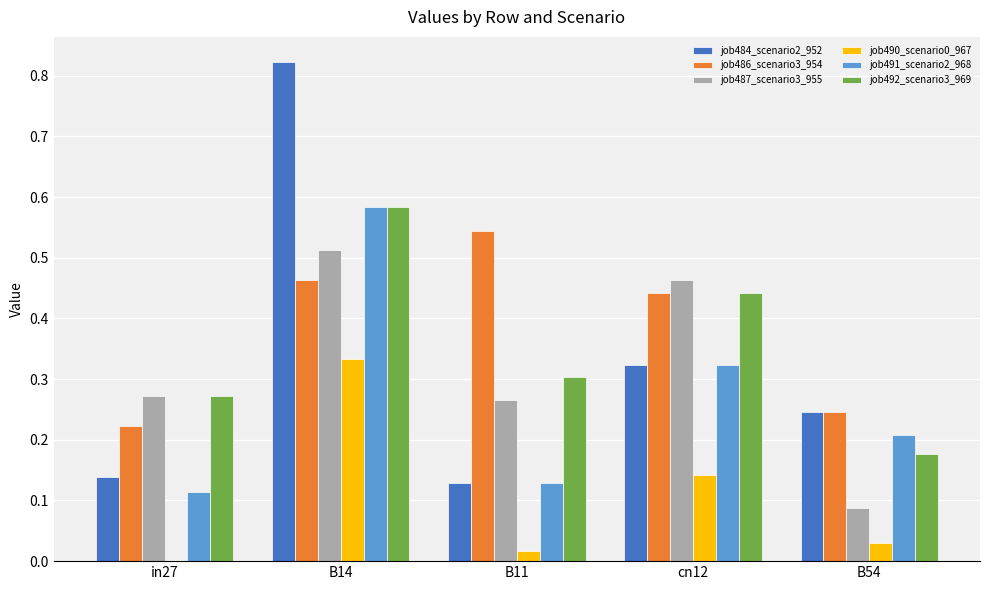

Are the bars grouped side by side (vs. stacked)?

Yes